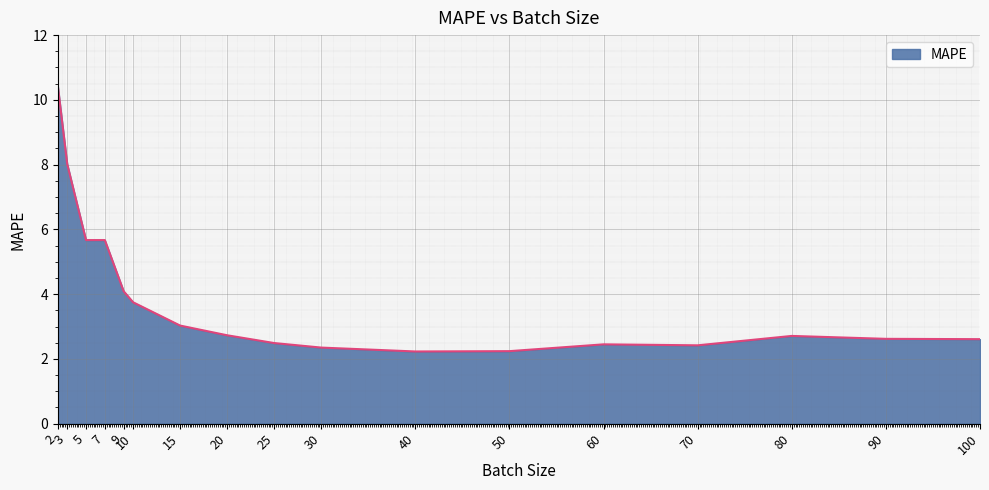

What is the minimum value shown in the chart?

2.2